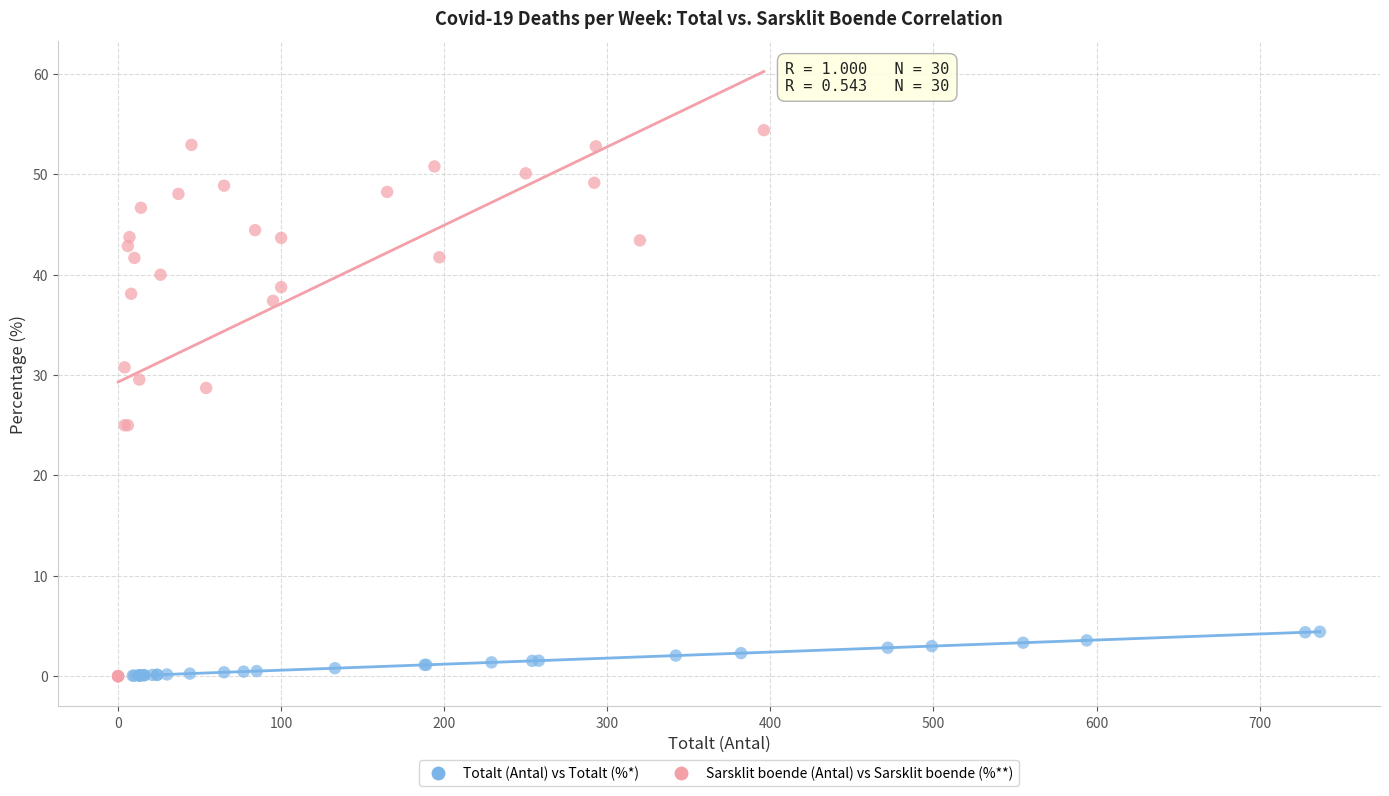

Which series has the widest spread of Y values?

Sarsklit boende (Antal) vs Sarsklit boende (%**)